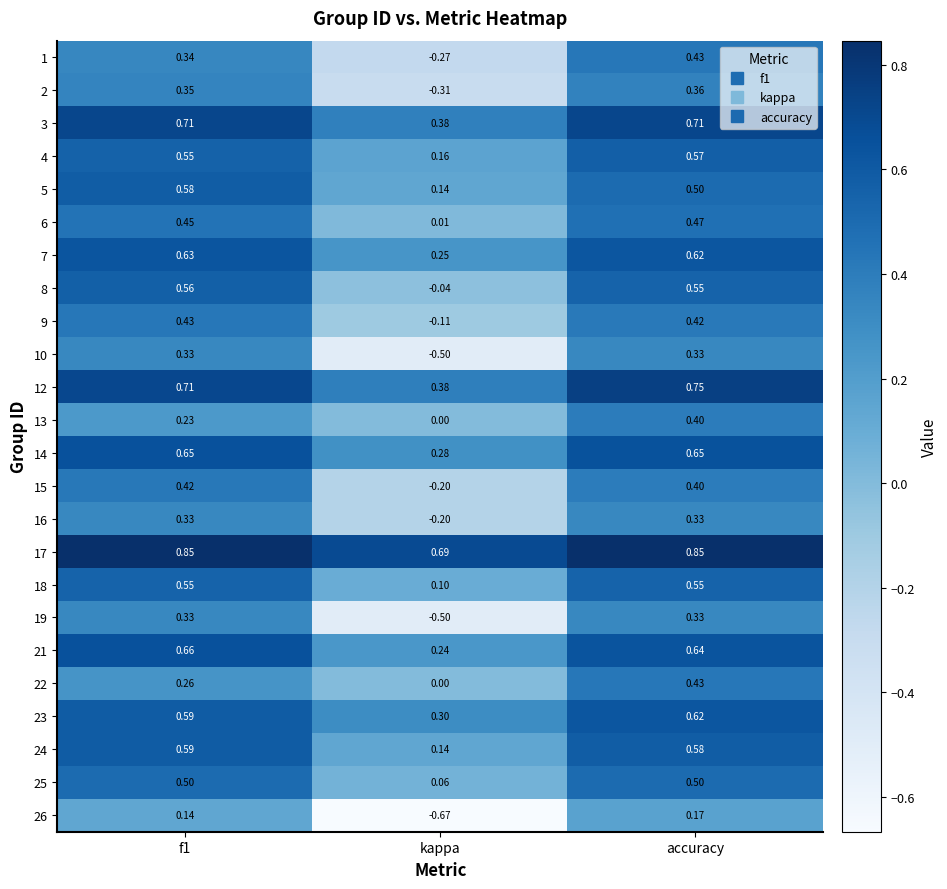

Which series has the largest total across all categories?

17